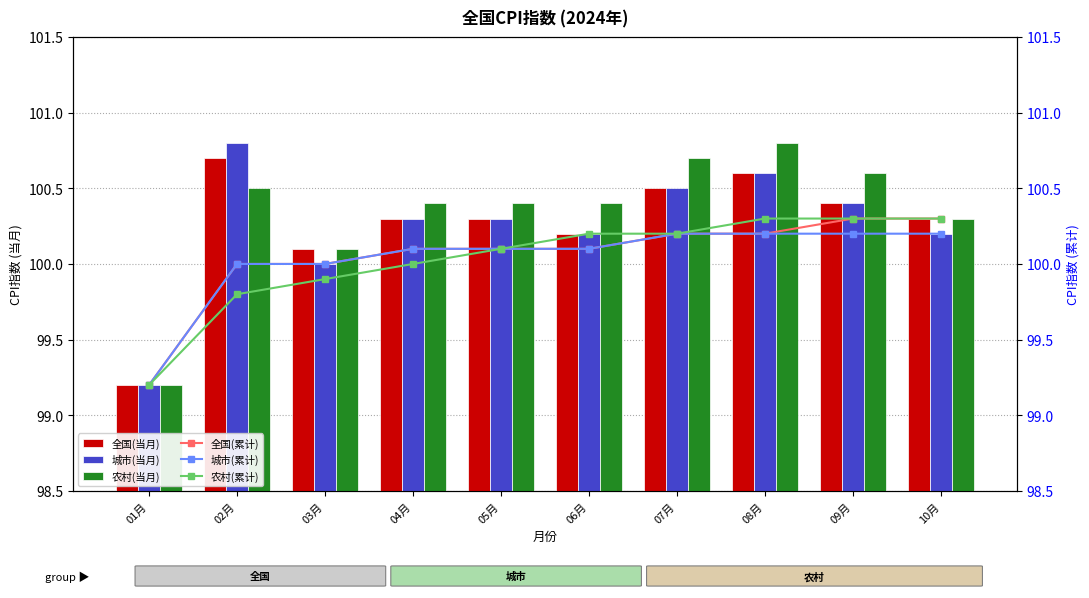

The value of 农村(累计) at 09月 is 100.3. True or false?

True